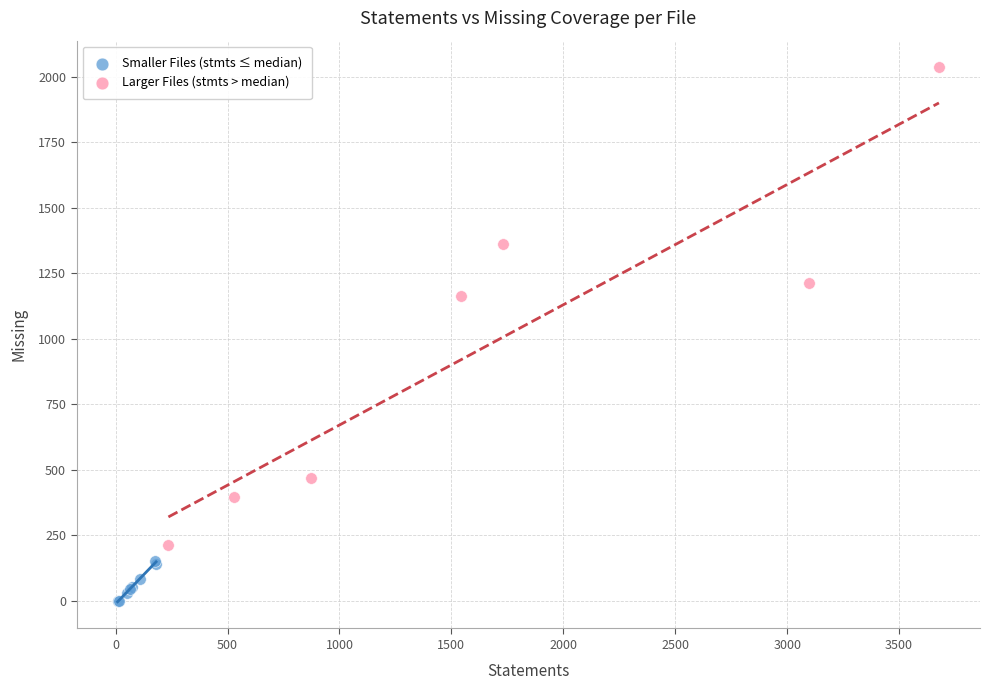

Which series contains the highest Y value?

Larger Files (stmts > median)